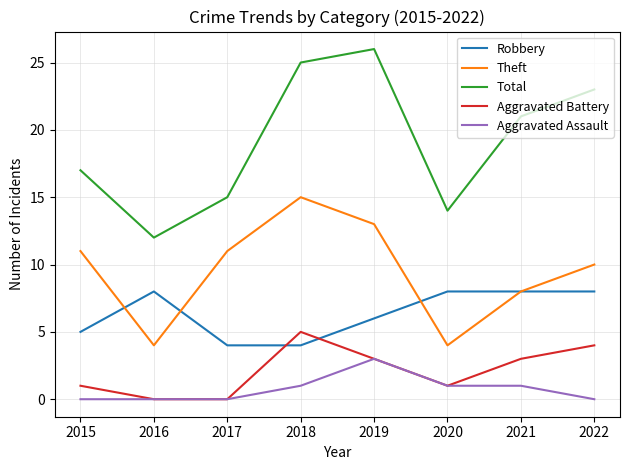

Is the value of Robbery at 2019 greater than the value of Aggravated Assault at 2015?

Yes